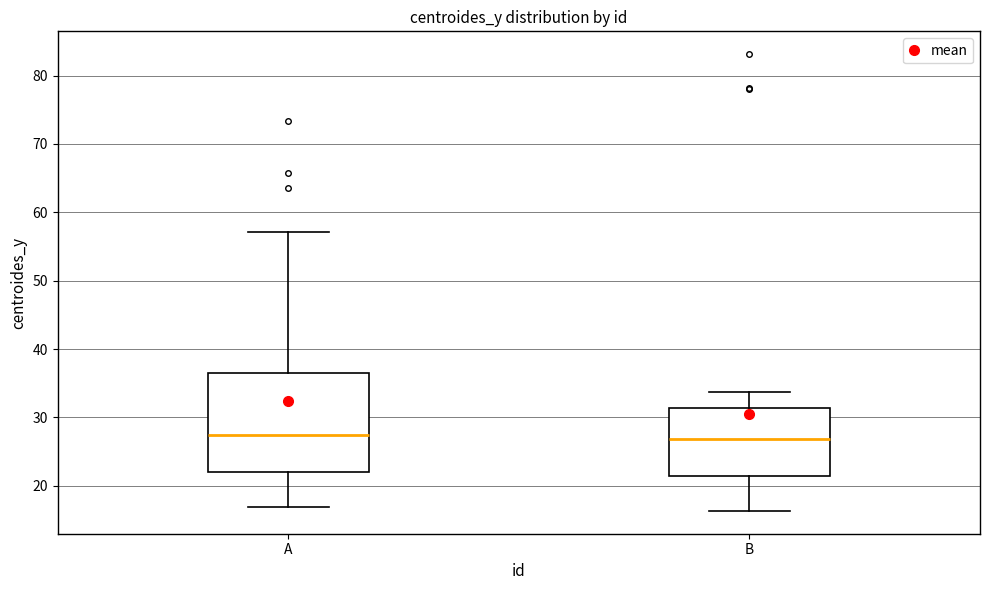

Reading left to right, transcribe this box plot: for each box, give where its median line is, the range the box spans, and where its two whiskers end, as read against the y-axis. The values are not printed on the chart, so give them approximately, as read against the axis.

A: median 27, box 22 to 37, whiskers 17 to 57
B: median 27, box 21 to 31, whiskers 16 to 34